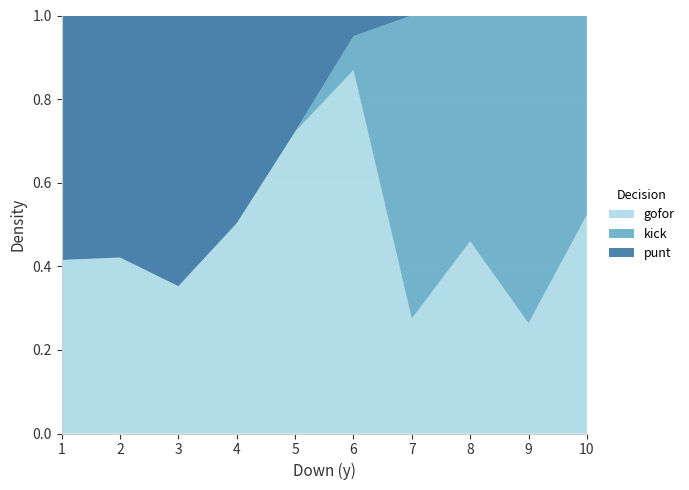

The gofor series shows 0.5 at 4. True or false?

True